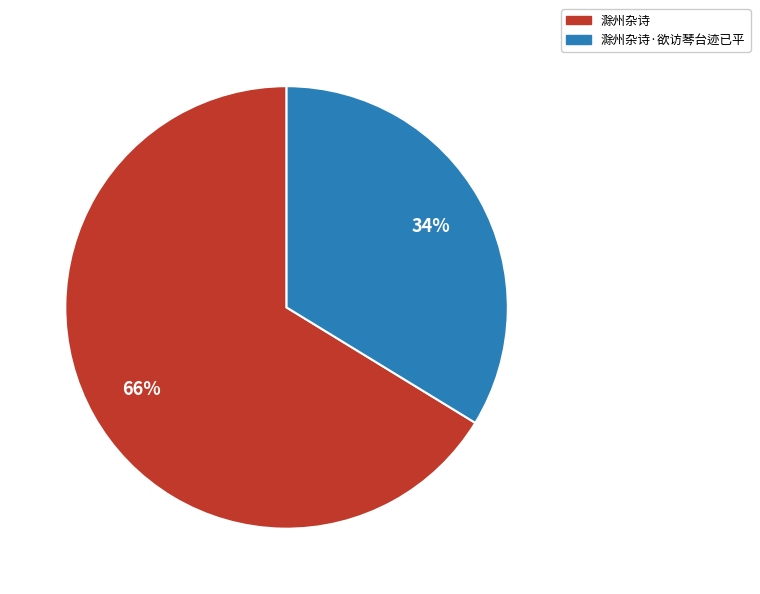

To the nearest percent, what is the average slice percentage?

50%